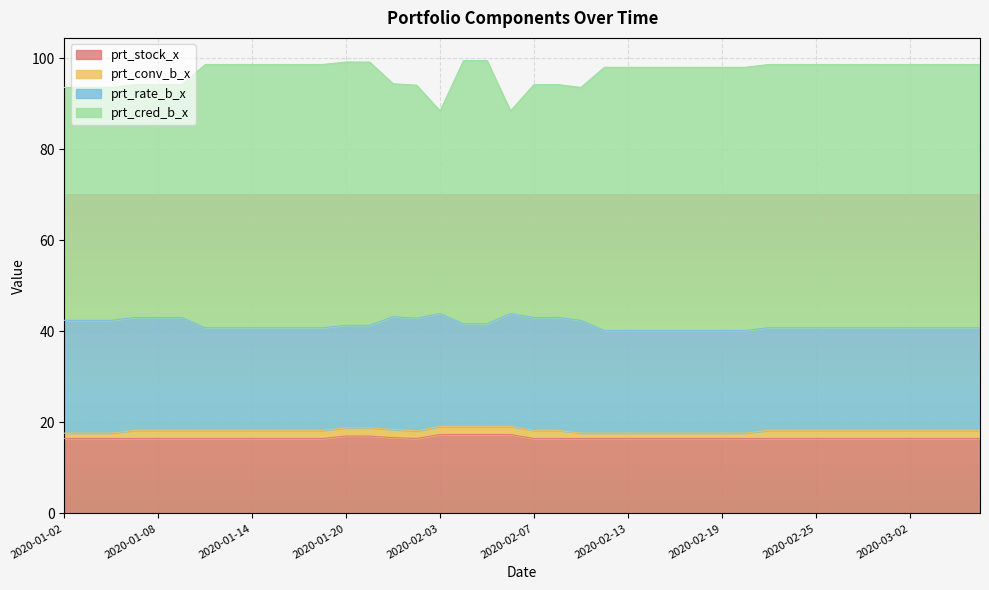

True or false: prt_stock_x has more than 2 interior local peaks.

False